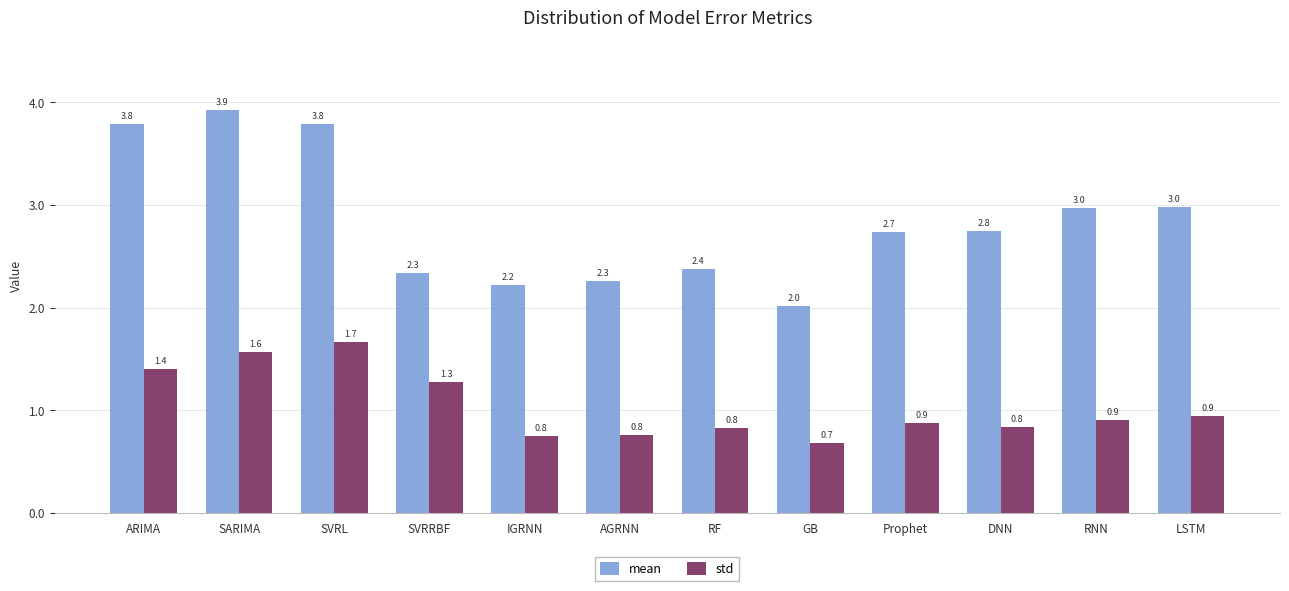

How many groups of bars are there?

12